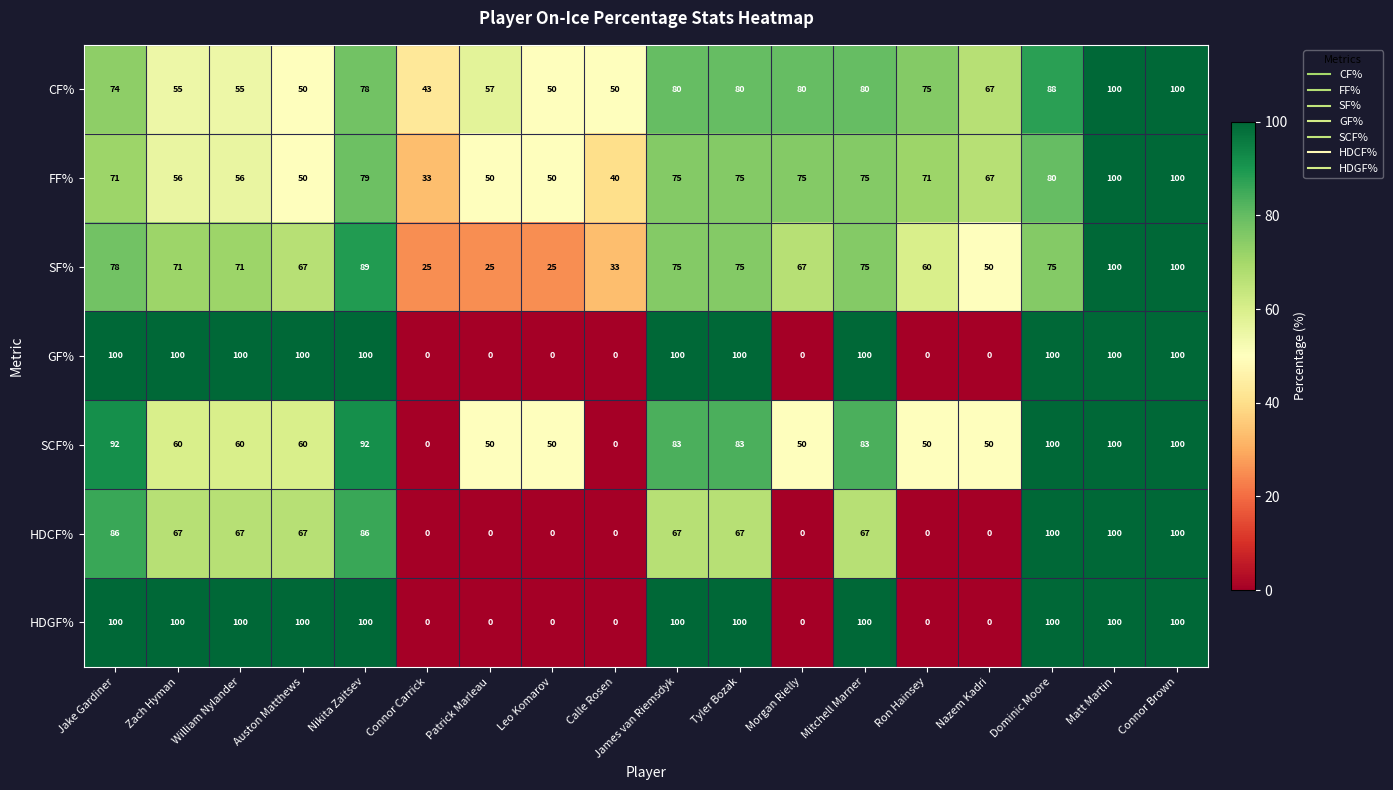

What is the spread (max minus min) of values at Mitchell Marner?

33